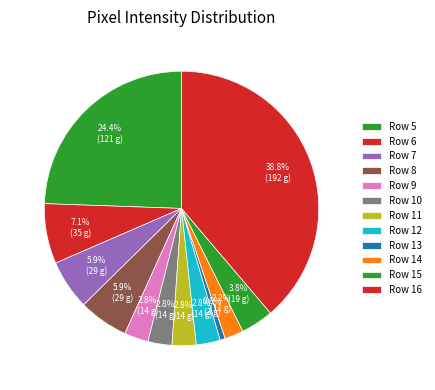

Which category has the biggest portion of the pie?

Row 16